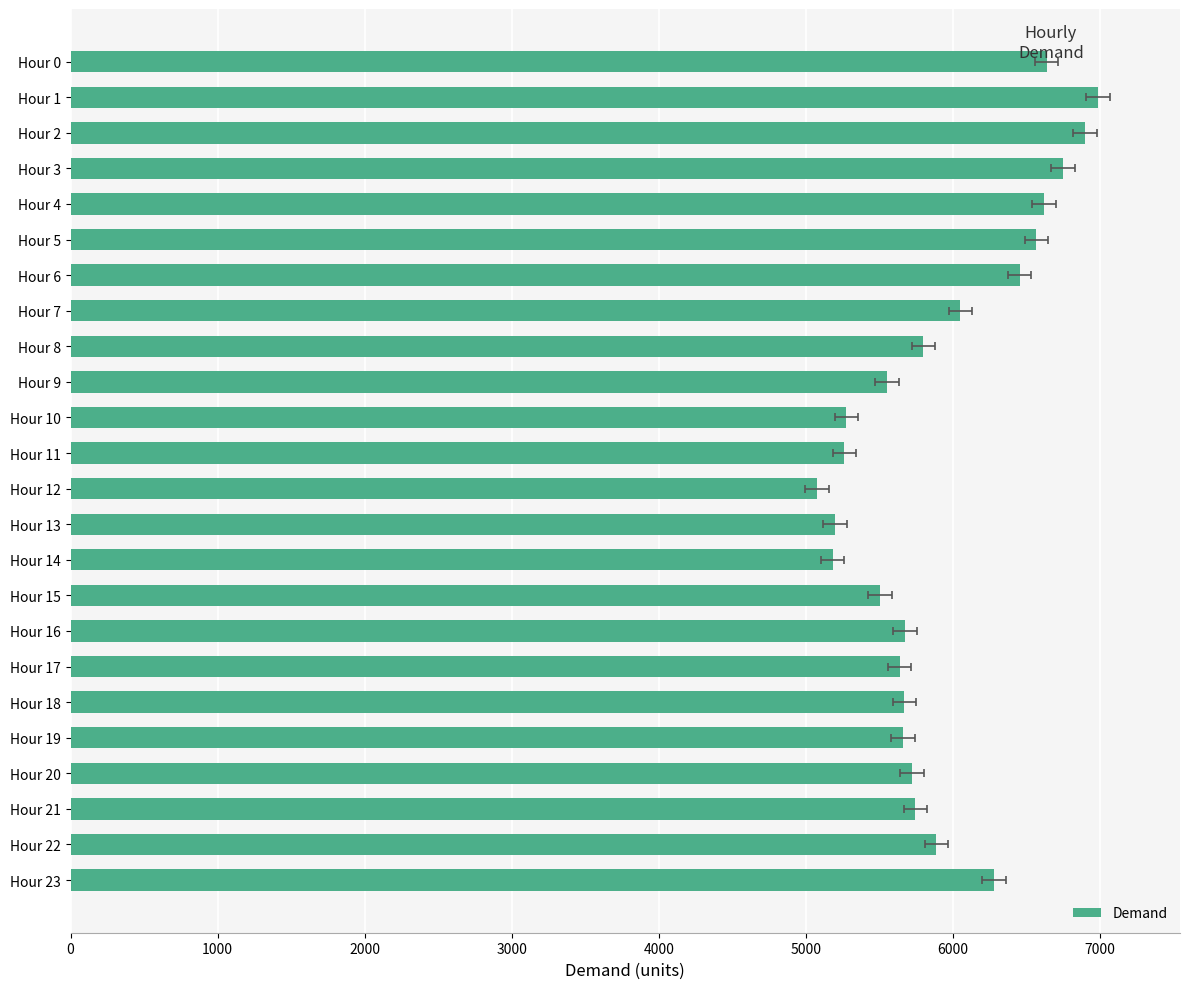

What is the change in value from Hour 14 to Hour 15?

+321